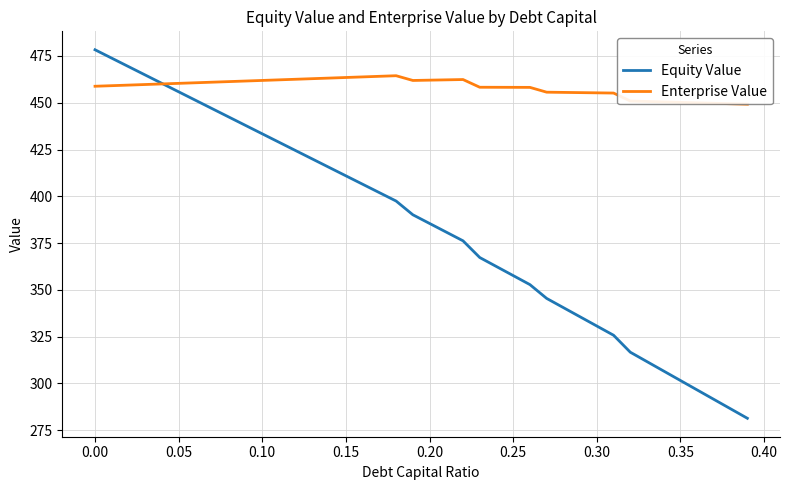

Which series has the widest spread of values?

Equity Value